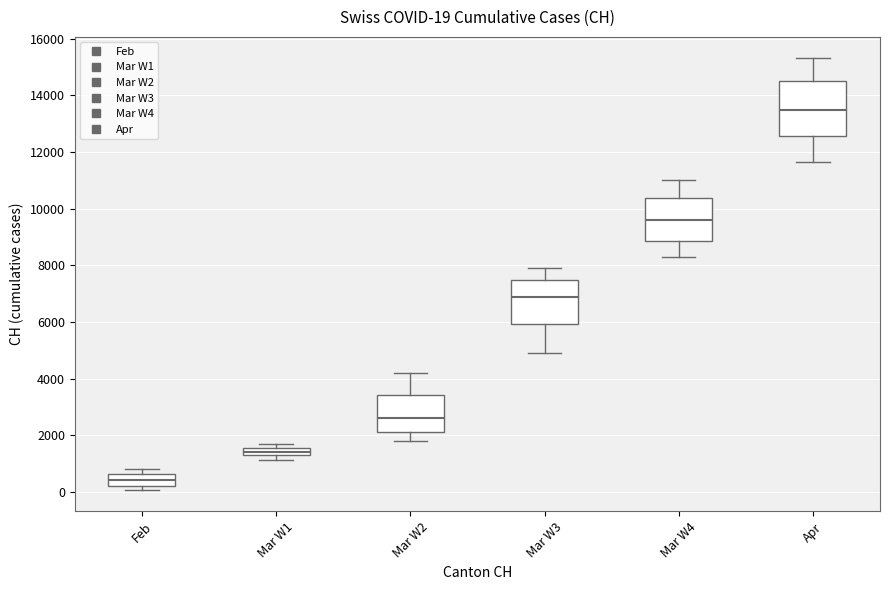

Which box is the tallest, from its lower edge to its upper edge?

Apr